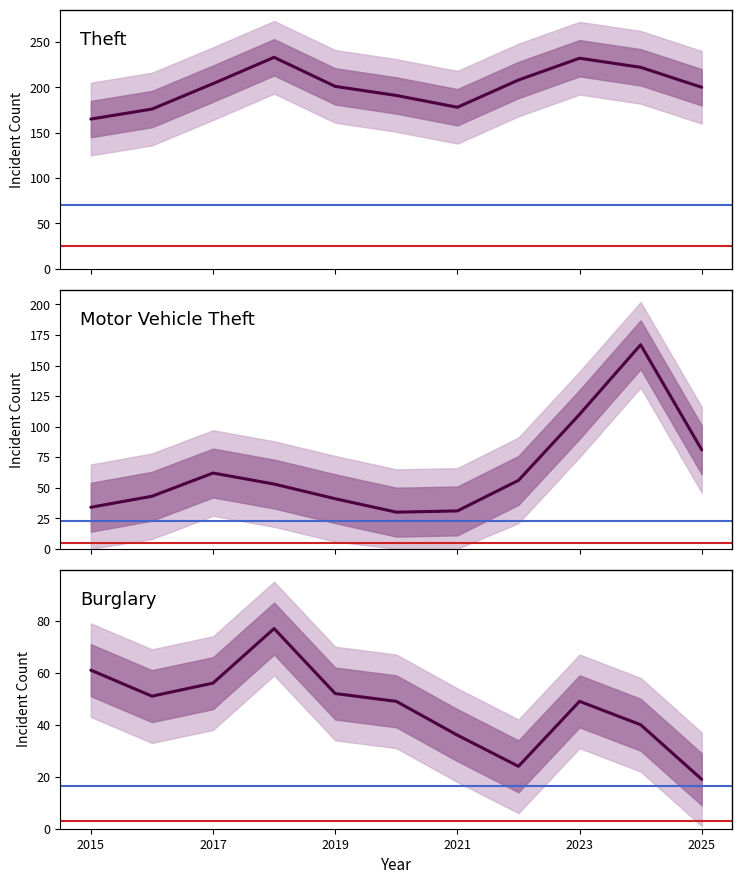

Where is the first local minimum for Theft?

2021